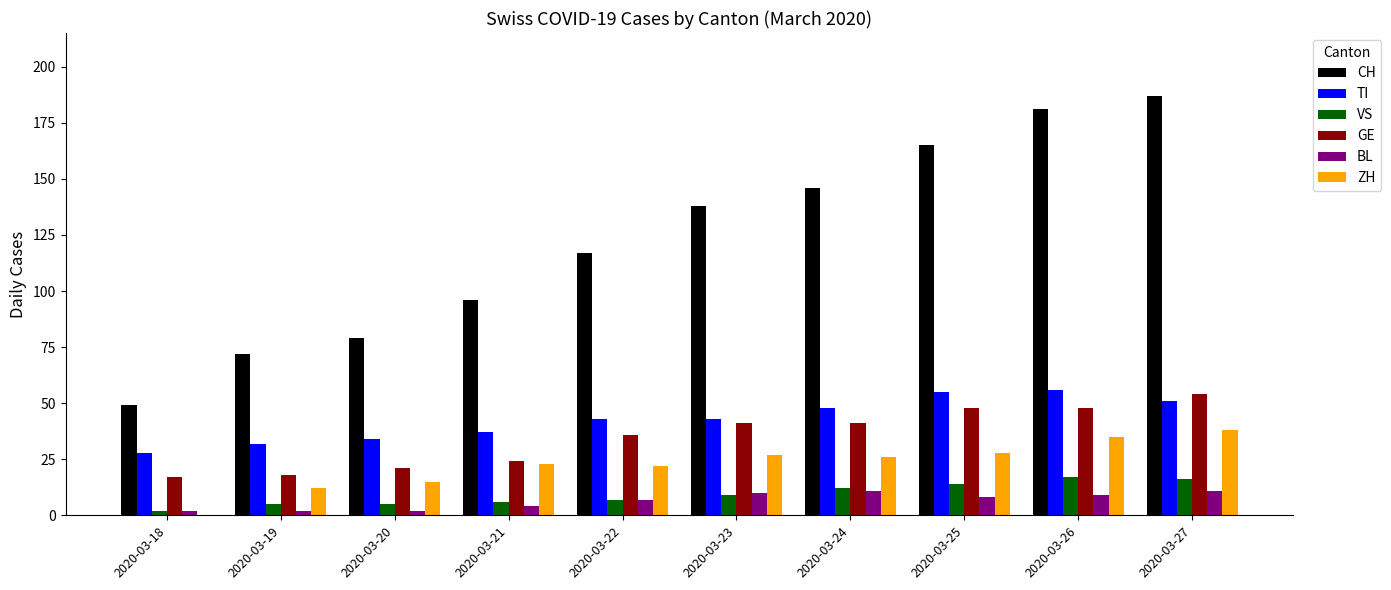

Which category has the highest value across all series?

2020-03-27